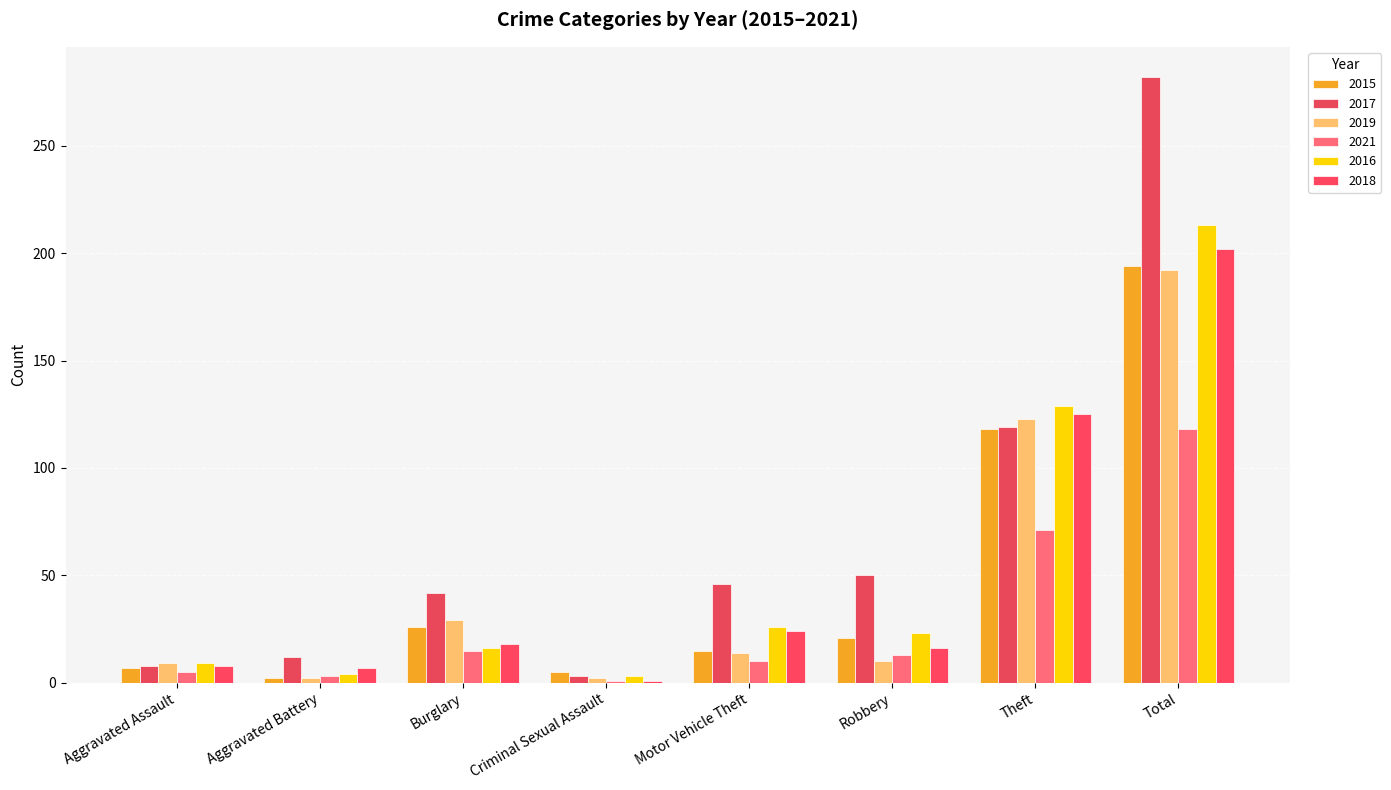

What is the maximum value shown in the chart?

282